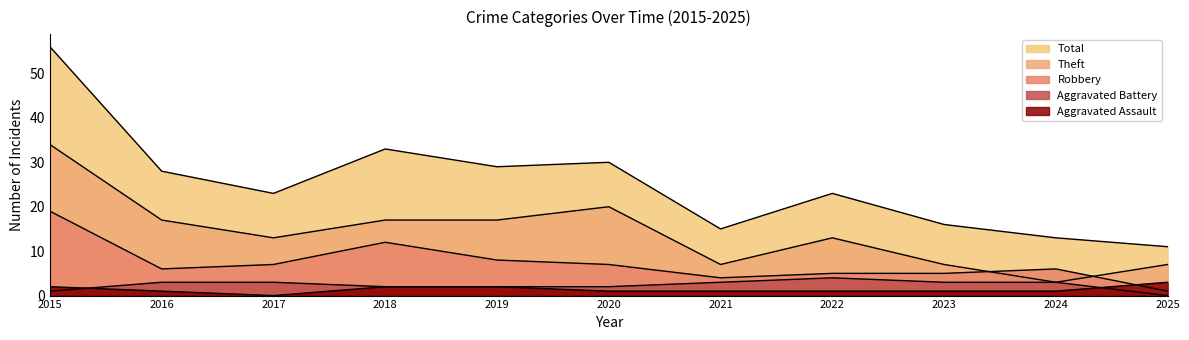

Which has a higher value, 2020 or 2023?

2020